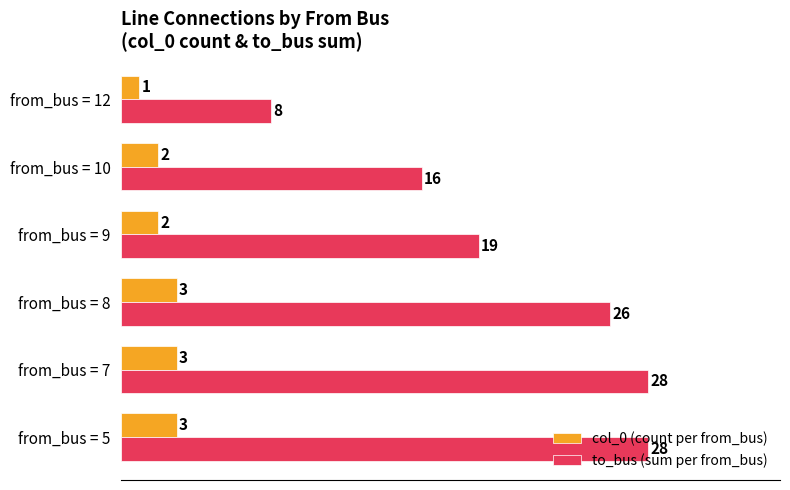

The value of col_0 (count per from_bus) at from_bus = 12 is 1. True or false?

True